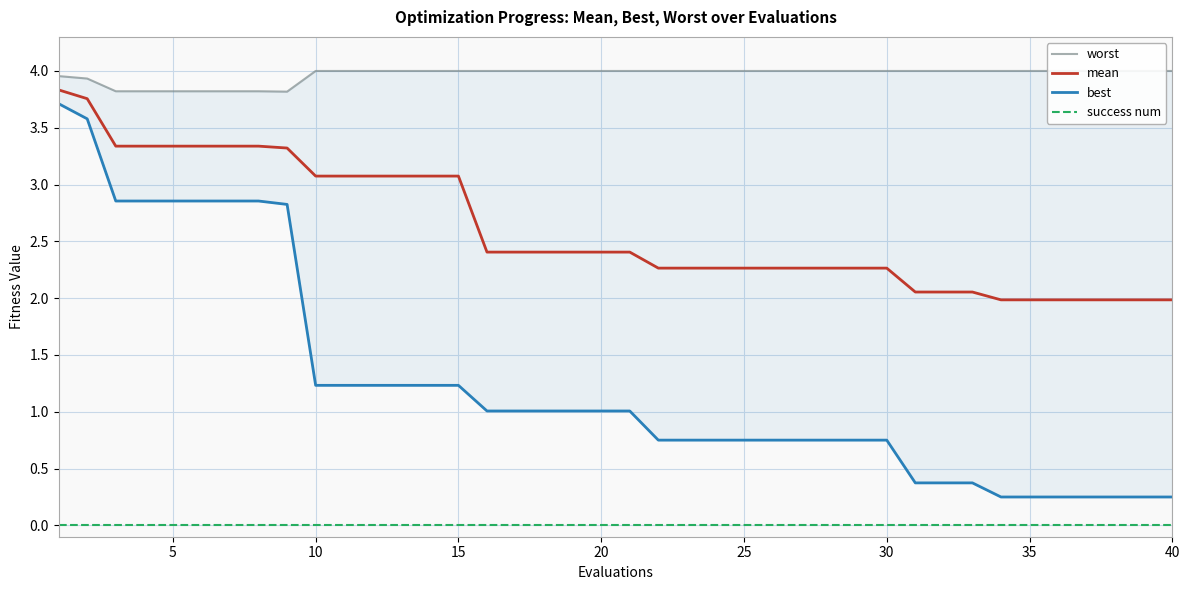

Which series has the largest total across all categories?

worst